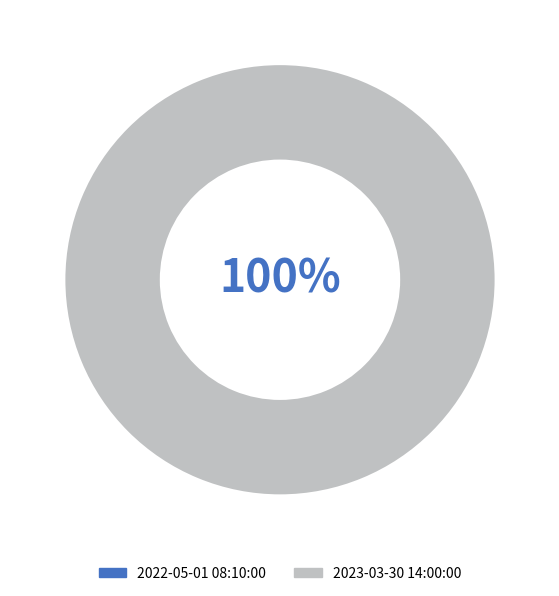

To the nearest percent, what is the combined percentage of 2023-03-30 14:00:00 and 2022-05-01 08:10:00?

100%